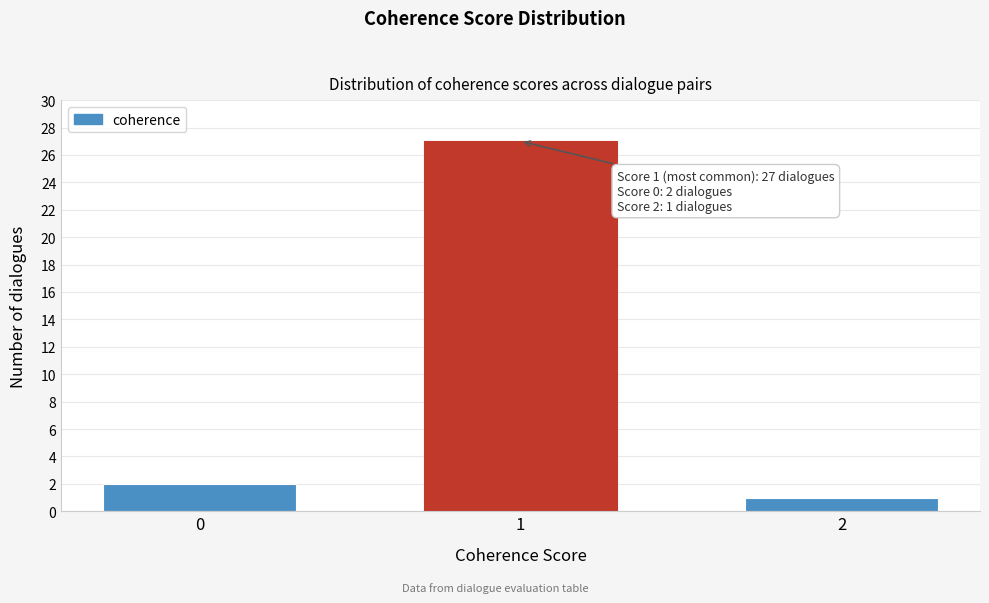

Reading left to right, transcribe all the data shown in this chart.

0=2	1=27	2=1